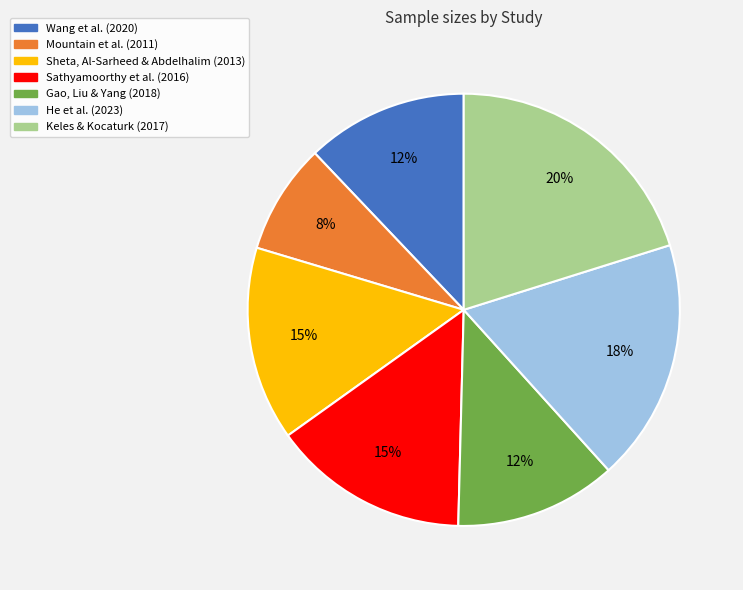

The Wang et al. (2020) slice represents 2% of the pie. True or false?

False